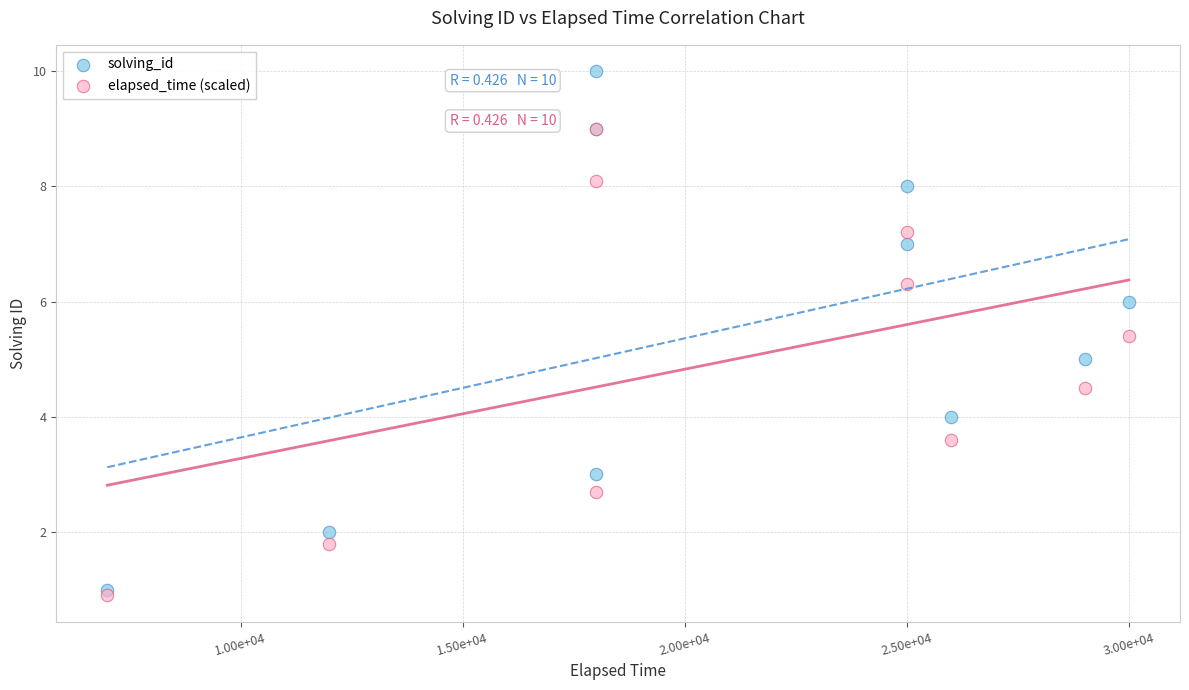

What are all the series names shown in the legend?

solving_id, elapsed_time (scaled)